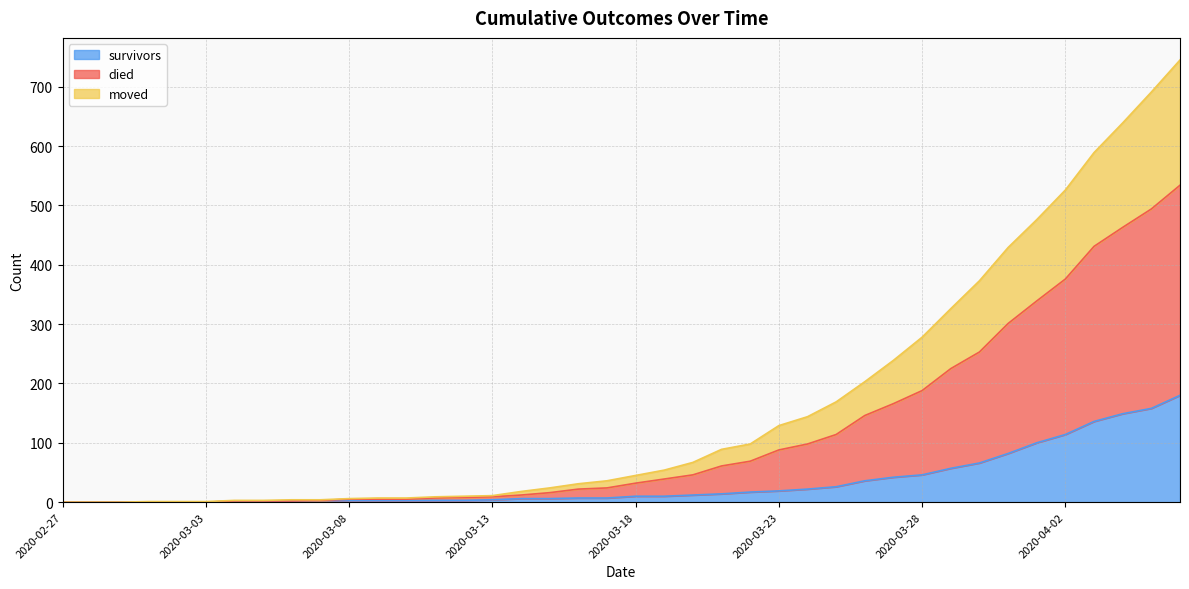

Which series has the largest range (max minus min)?

died